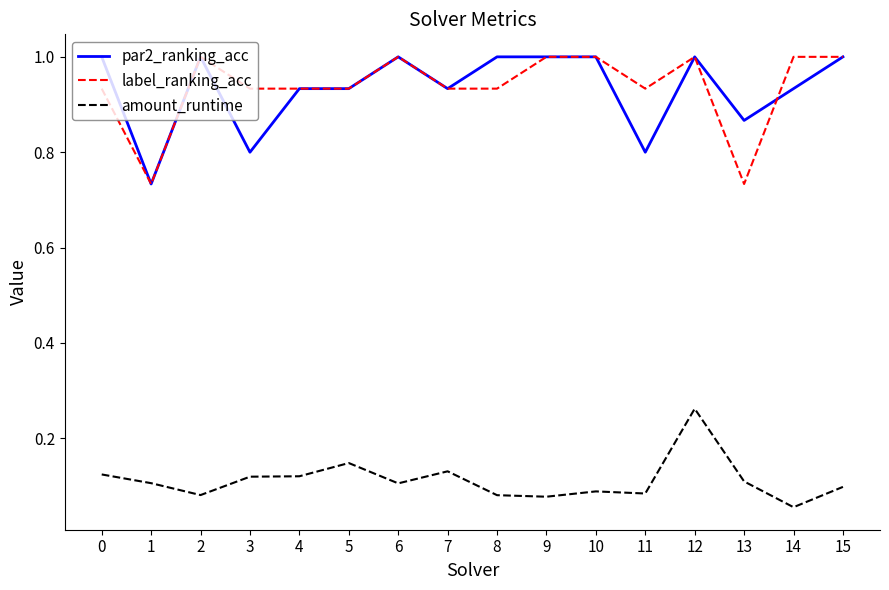

Is this an area chart (filled region under the line)?

No